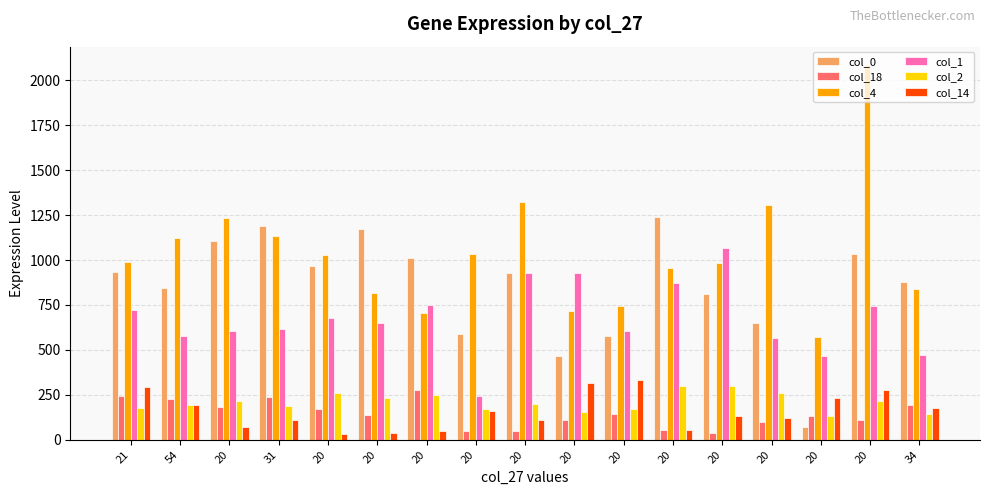

How many distinct data groups are displayed?

6